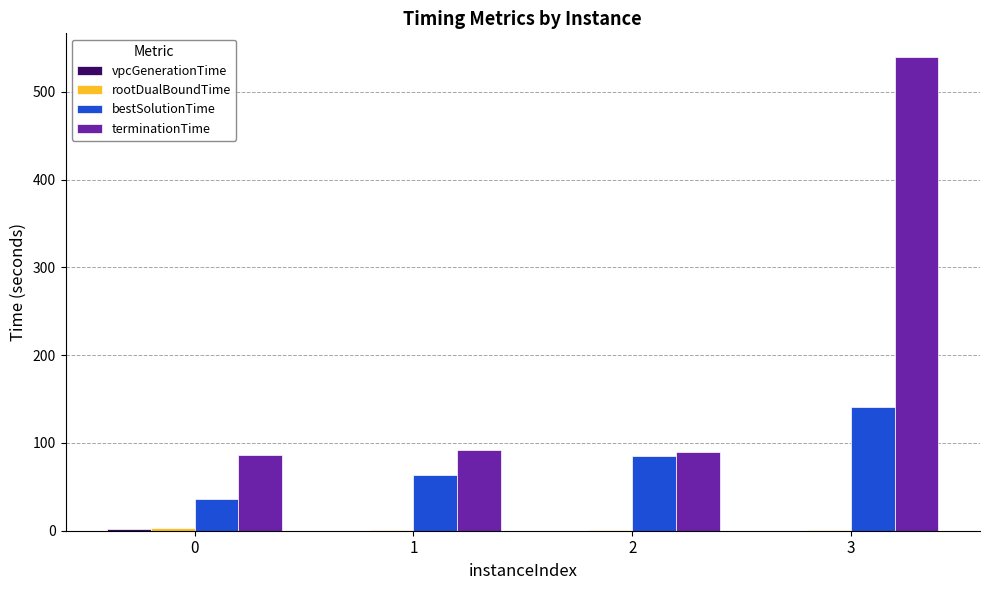

Between 0 and 2, which series saw the biggest shift?

bestSolutionTime